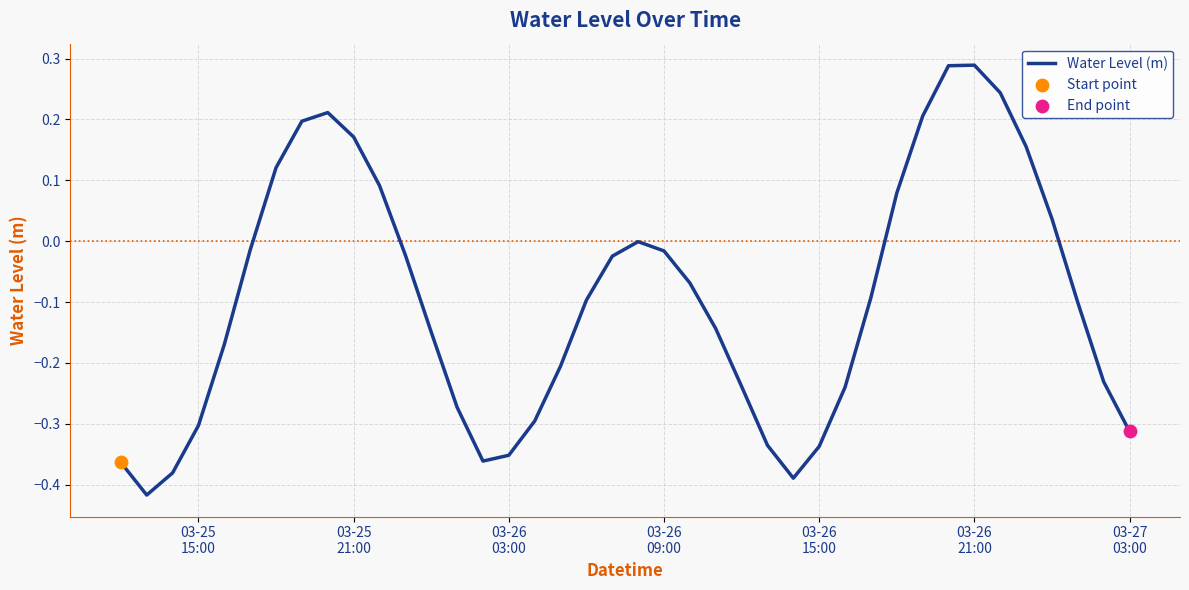

What is the difference between the maximum and minimum values?

0.7